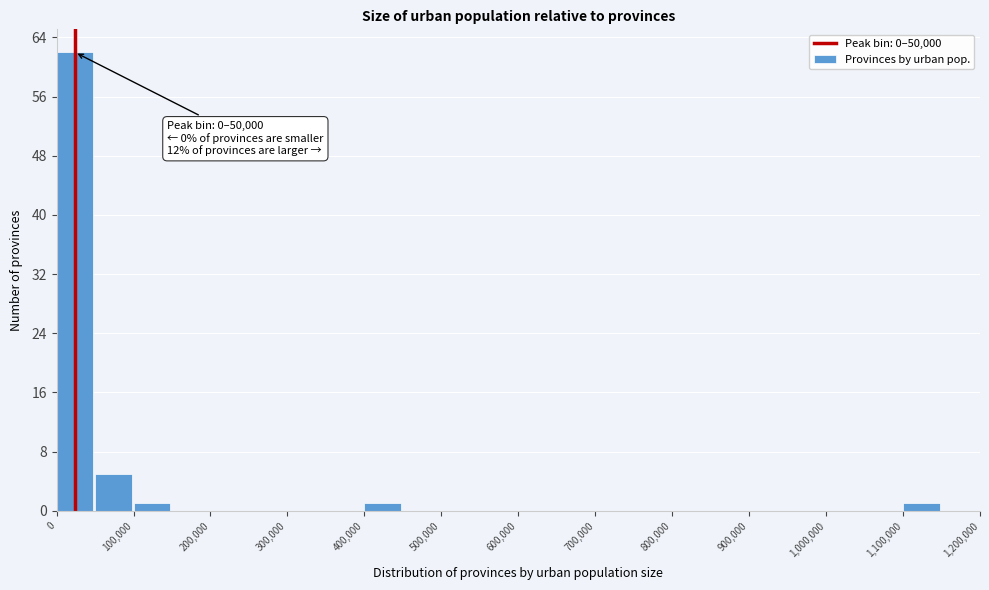

Which range on the x-axis has the tallest bar?

0 to 50000